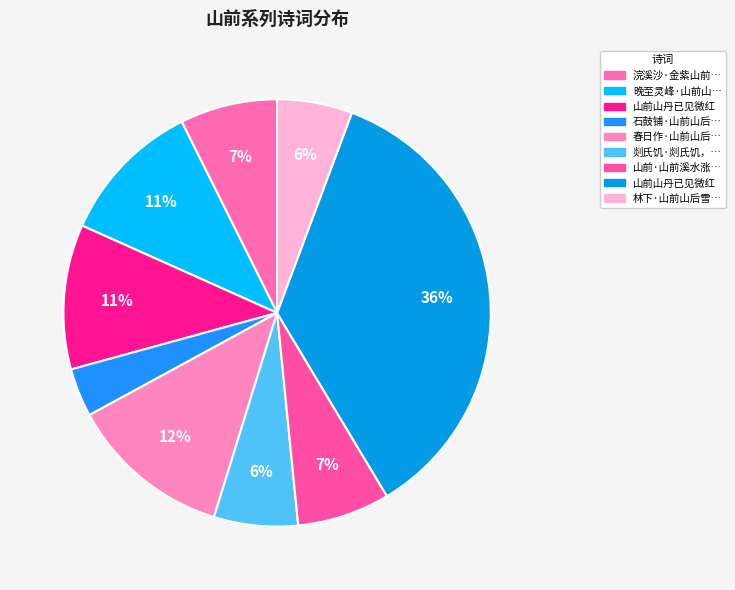

How many slices are in this pie chart?

9